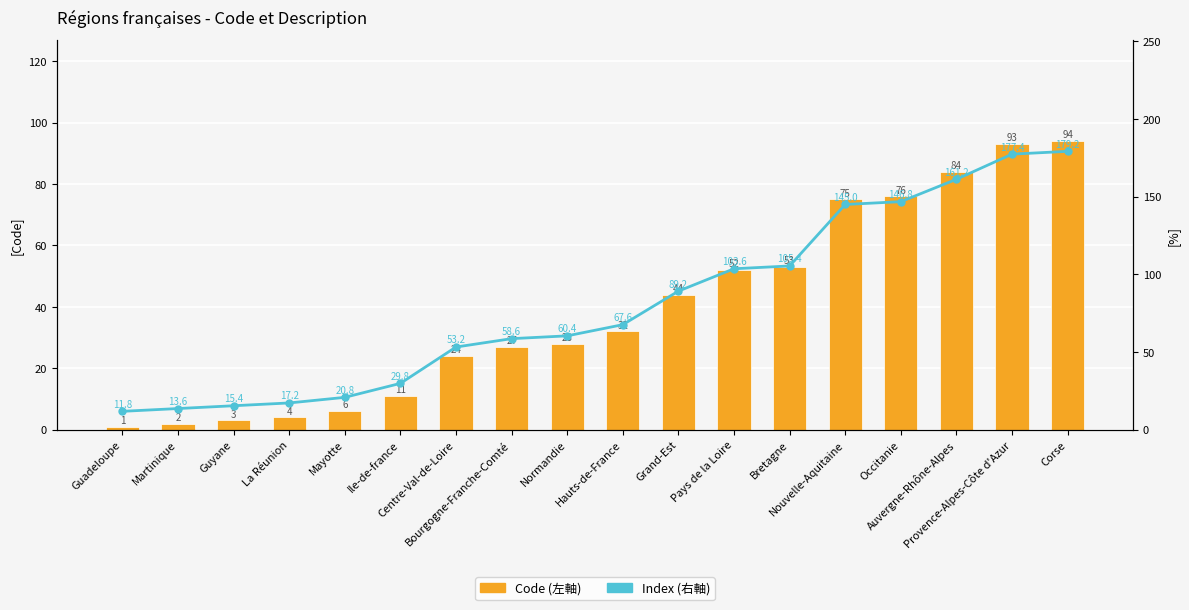

True or false: Index (右軸) has a value of 30.7 at Centre-Val-de-Loire.

False